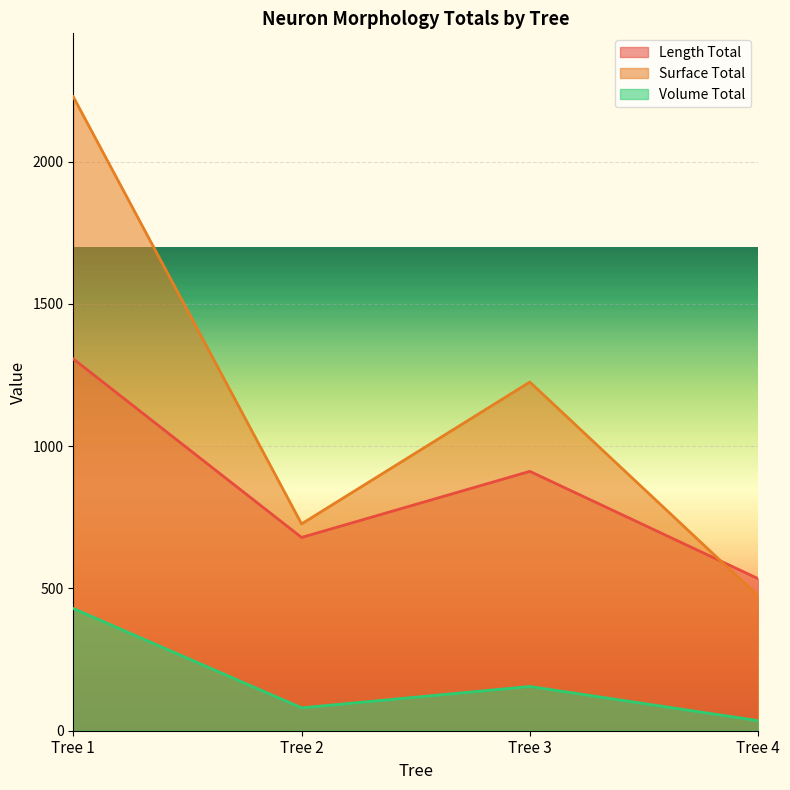

True or false: Volume Total has a value of 53.9 at Tree 2.

False